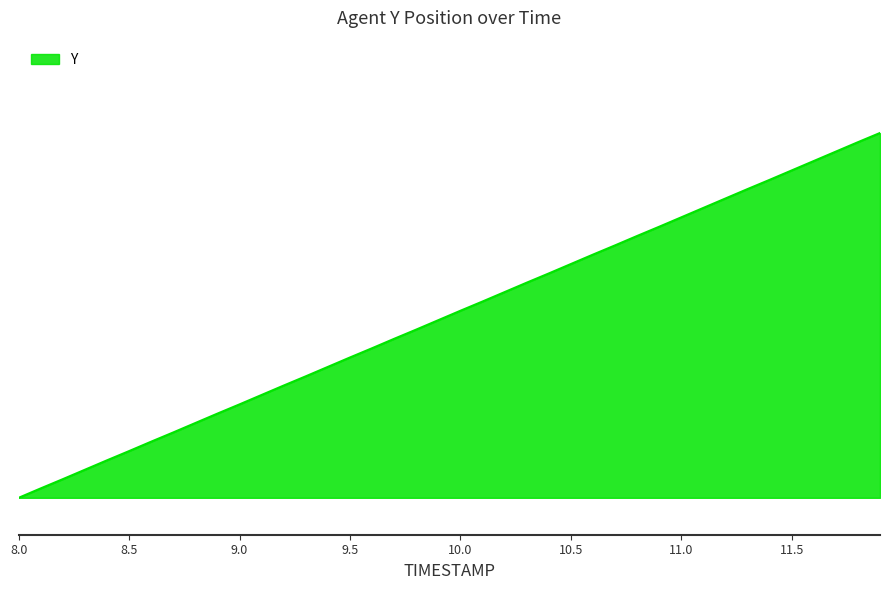

Is this an area chart (filled region under the line)?

Yes